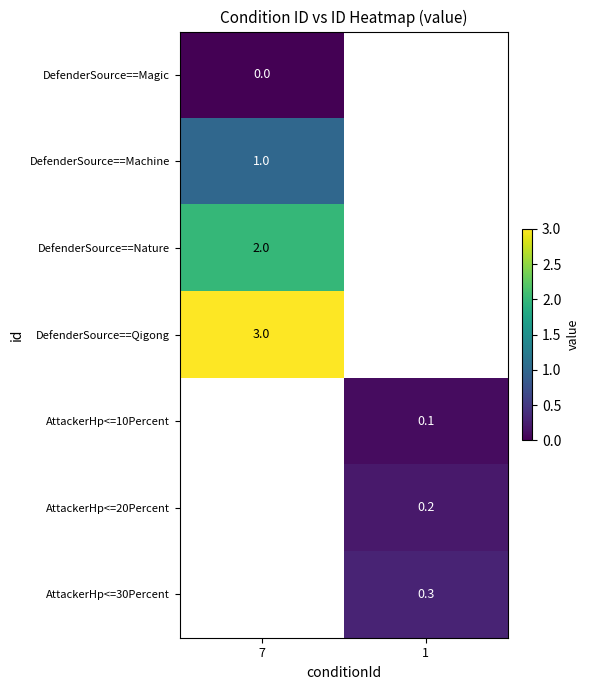

True or false: DefenderSource==Nature has a value of 0.5 at 7.

False